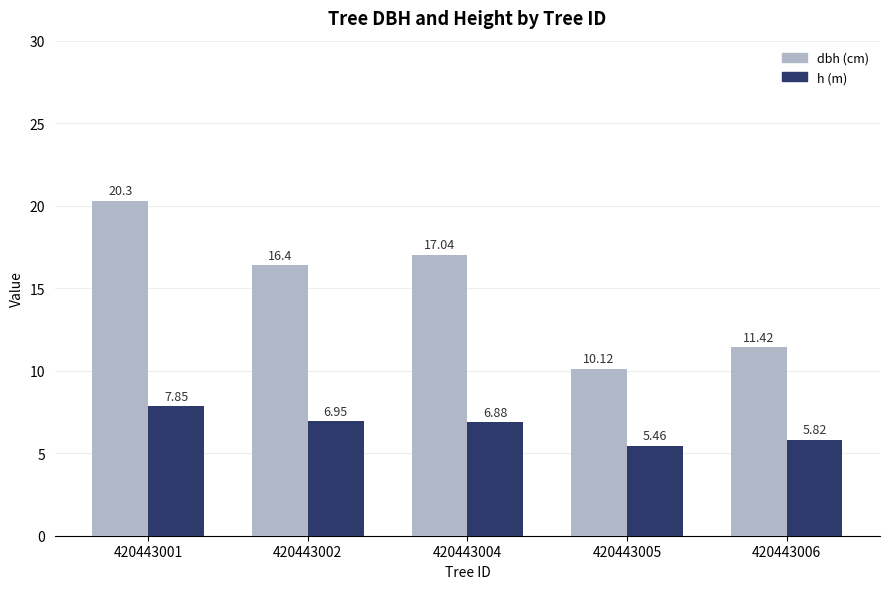

What is the total value across all series at 420443004?

23.9